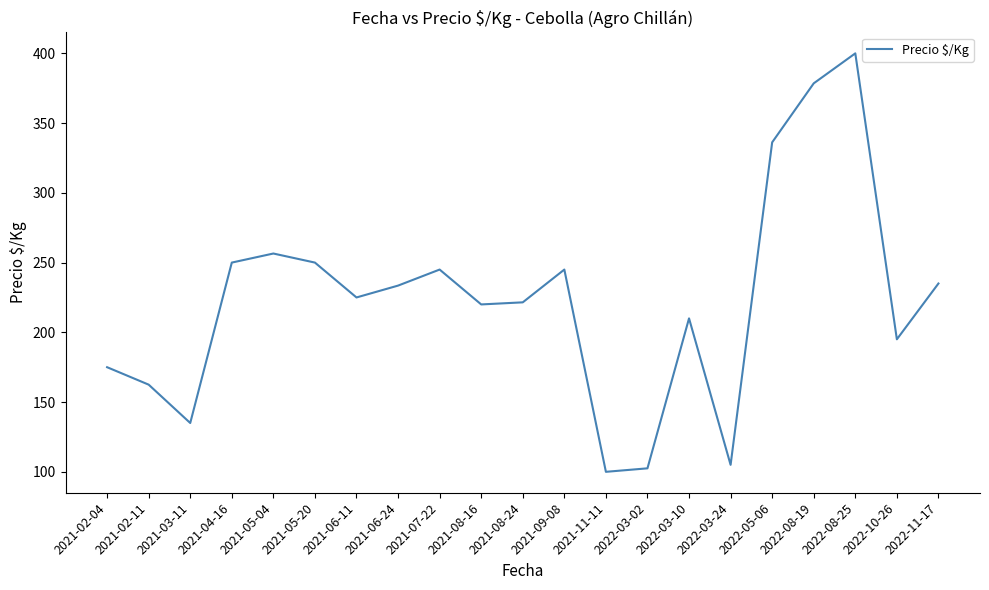

Which category has the highest value across all series?

2022-08-25